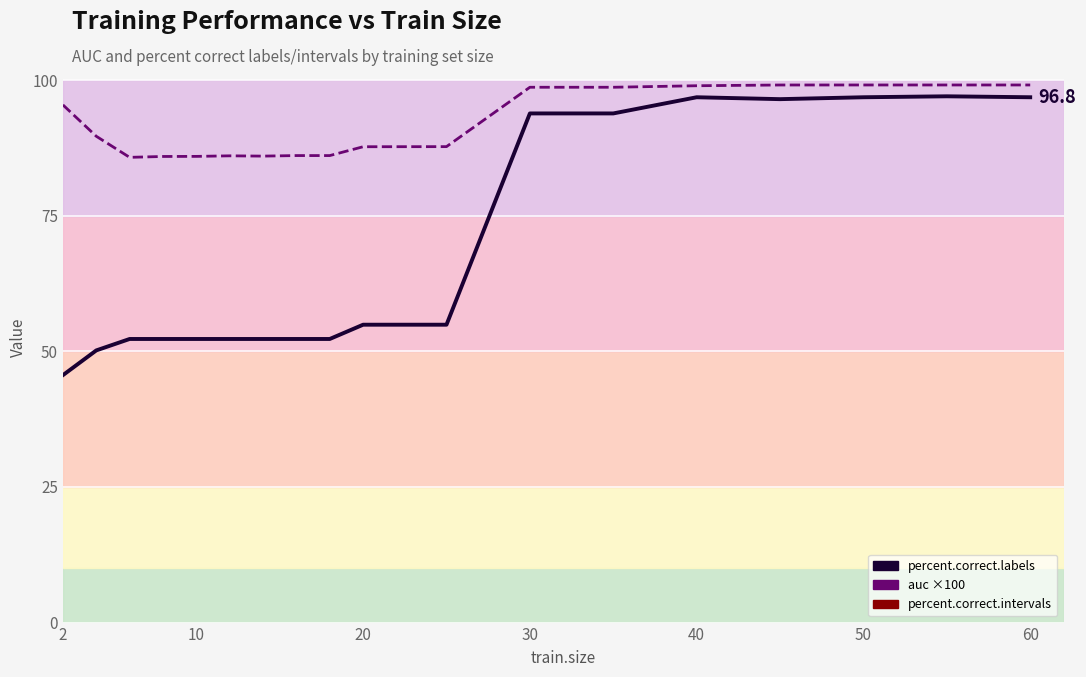

What is the minimum value for auc ×100 (line)?

85.8